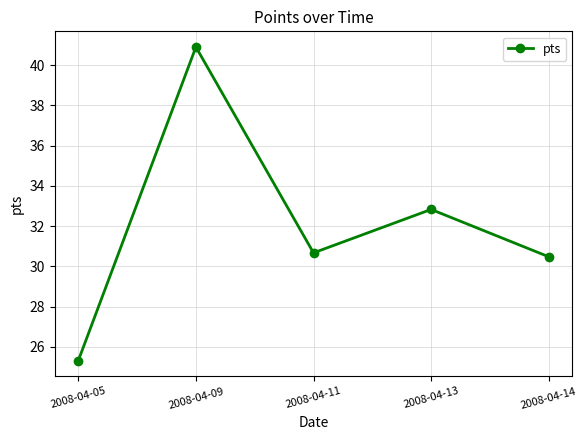

At which category does the data reach its first local peak?

2008-04-09